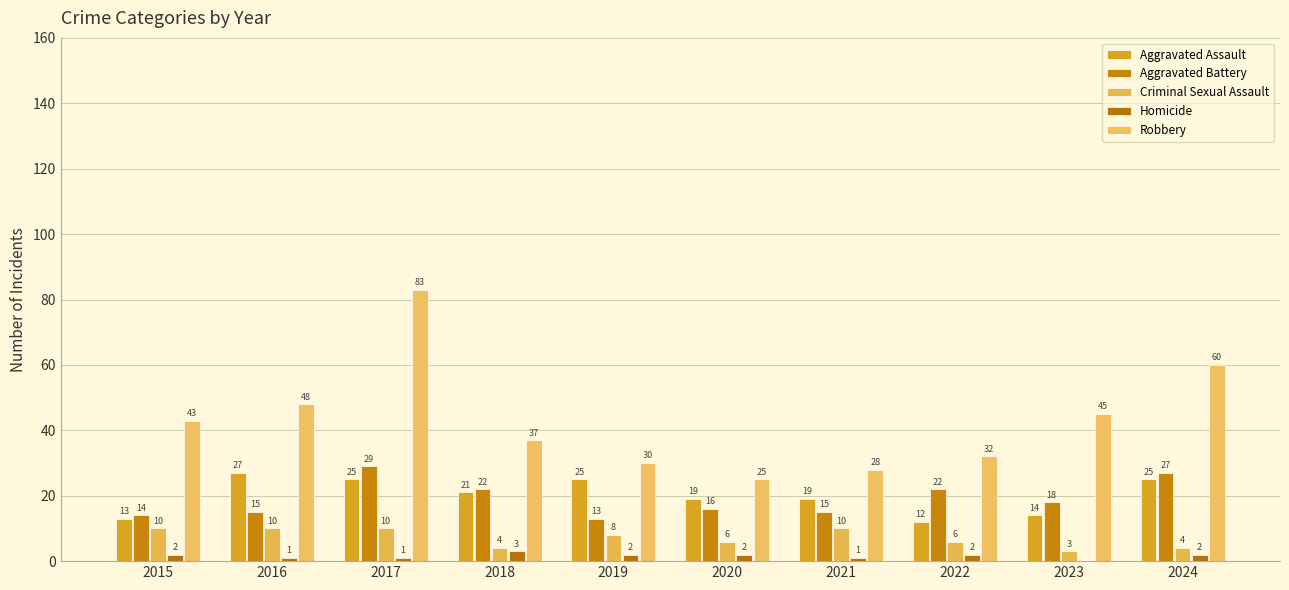

Is it true that Criminal Sexual Assault equals 4 at 2018?

True